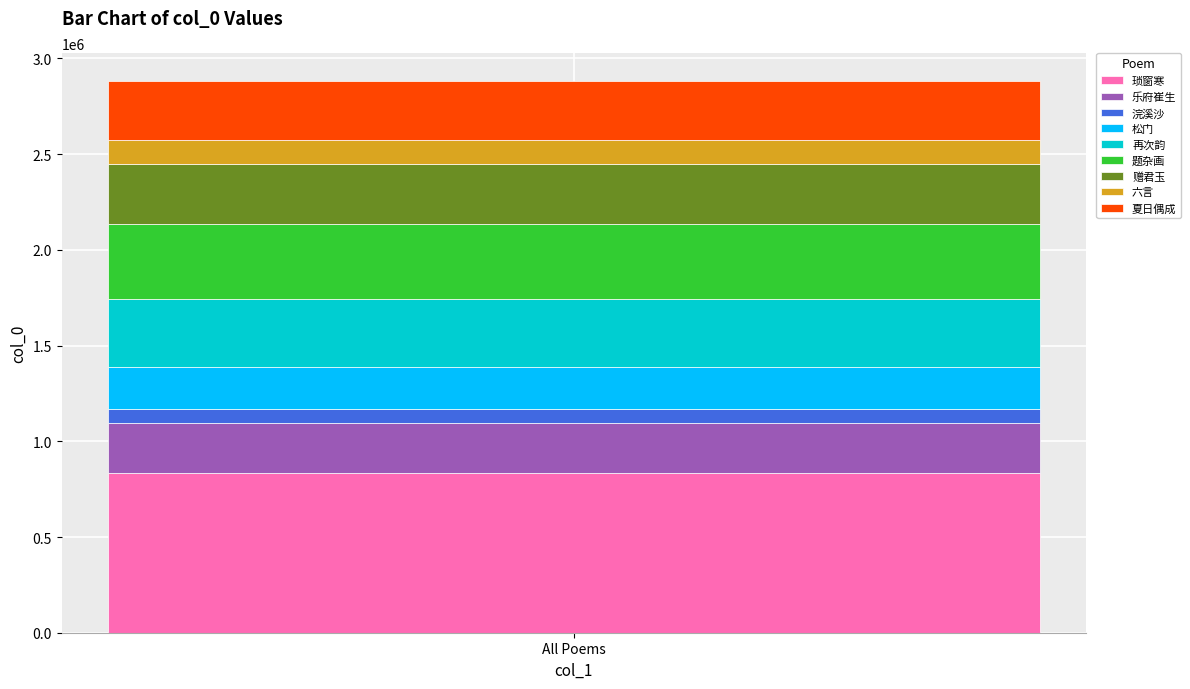

The 琐窗寒 series shows 440206 at All Poems. True or false?

False